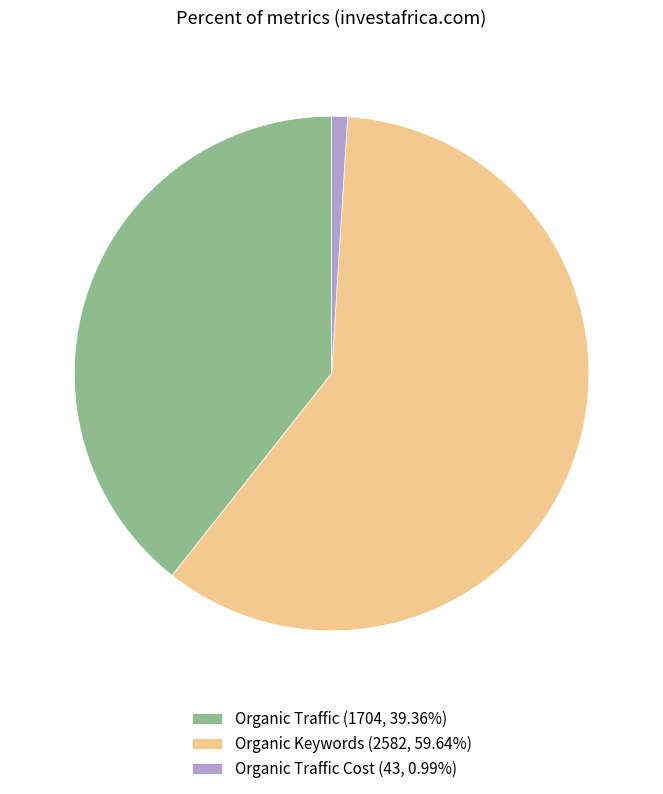

Approximately how many times larger is the value at Organic Keywords (2582, 59.64%) compared to Organic Traffic (1704, 39.36%)?

1.5